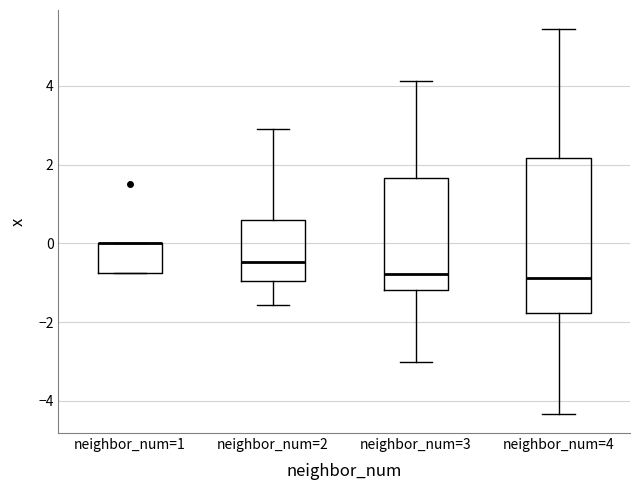

Which box is the tallest, from its lower edge to its upper edge?

neighbor_num=4